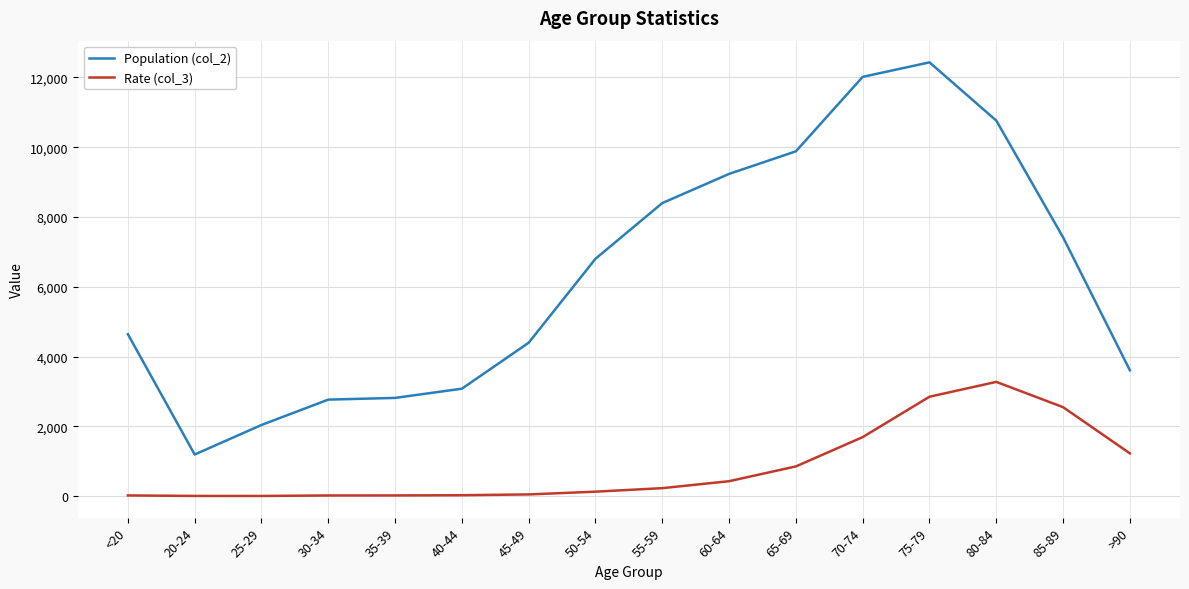

True or false: Population (col_2) and Rate (col_3) intersect in this chart.

False